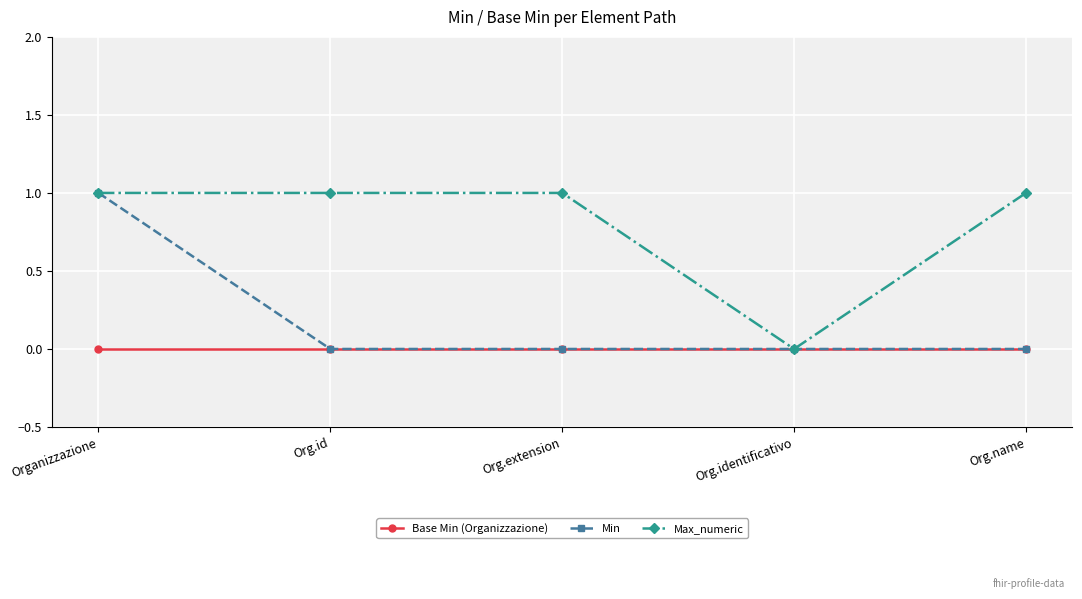

At which label does Min reach its peak?

Organizzazione